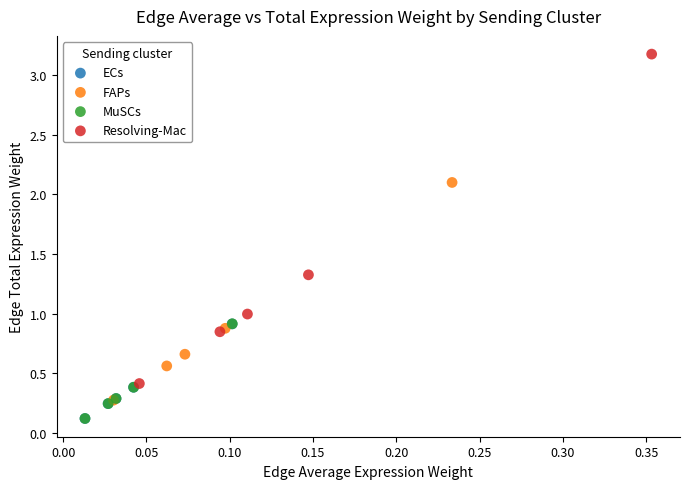

Which series contains the highest Y value?

Resolving-Mac